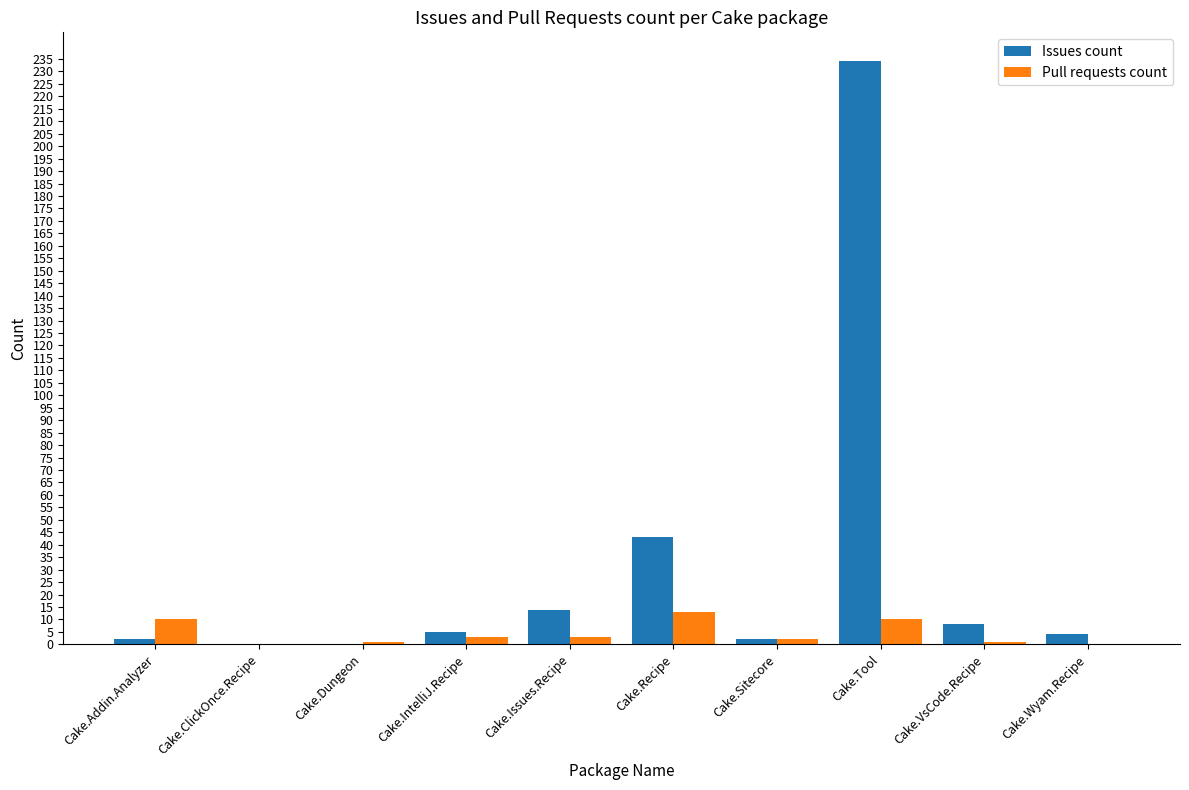

What is the sum of all Issues count values?

312